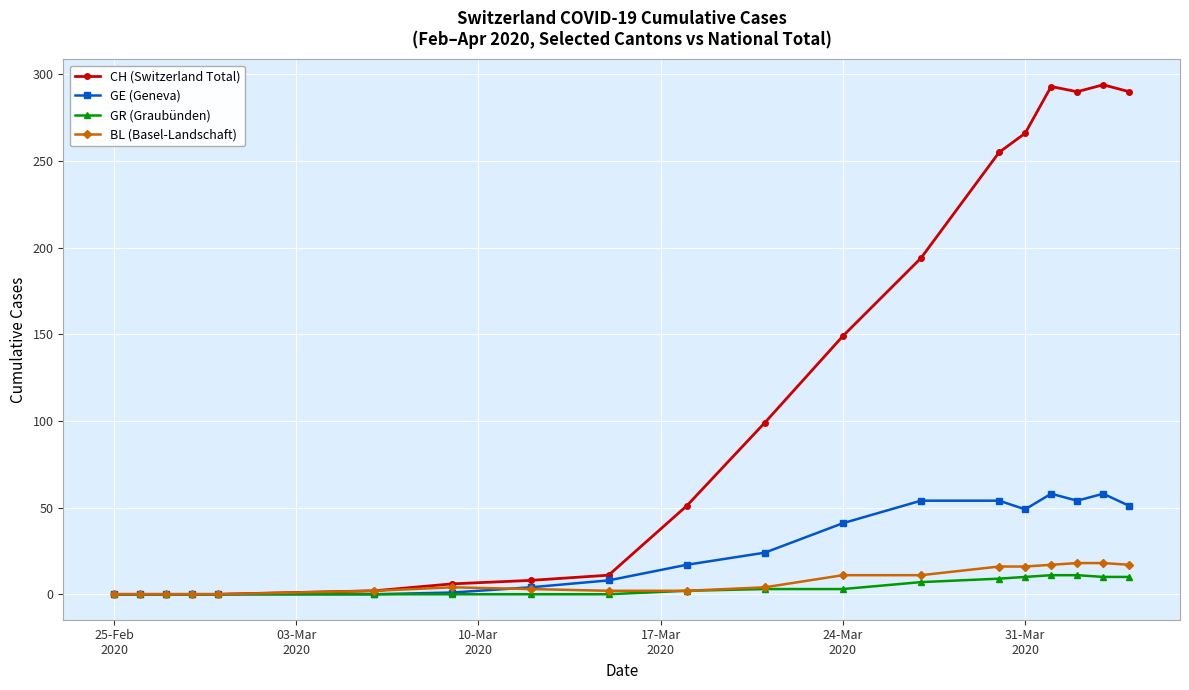

What is the difference between the maximum and minimum values in the GE (Geneva) series?

58